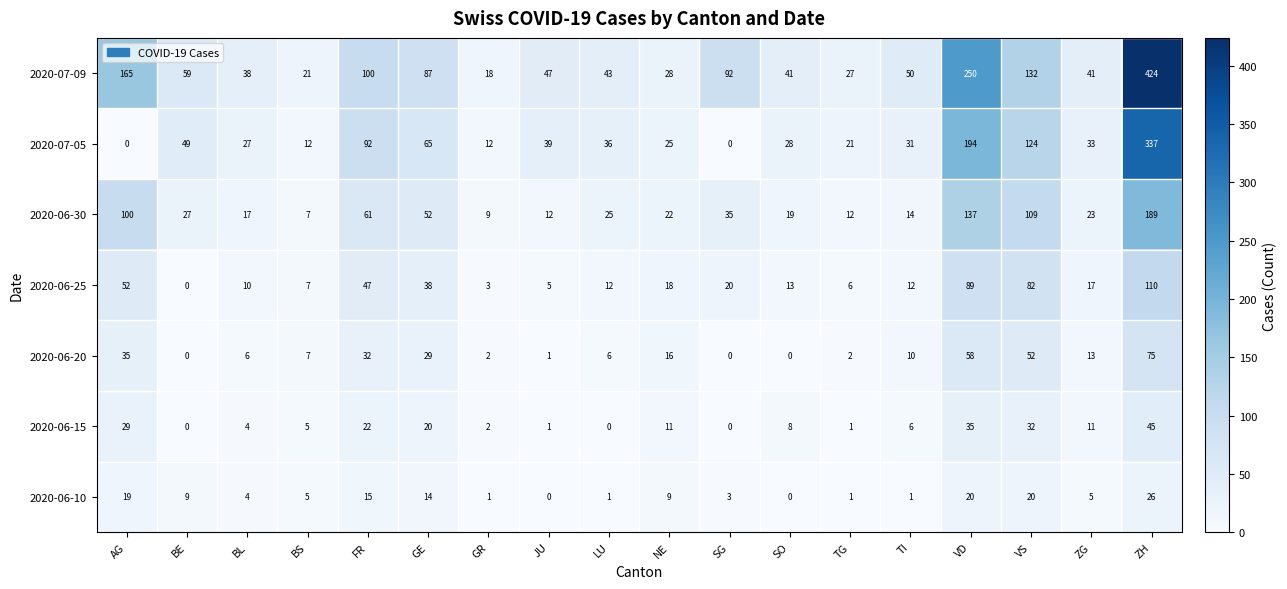

What is the total value across all series at GE?

305